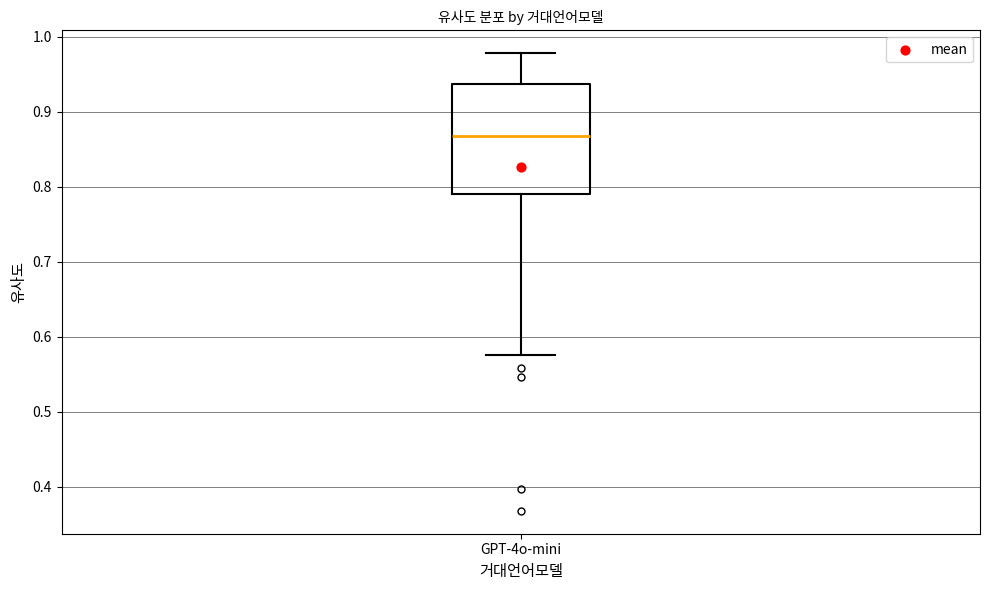

Read this box plot against the y-axis: the position of the median line, the range covered by the box, and the ends of both whiskers. The values are not printed on the chart, so give them approximately, as read against the axis.

median 0.87, box 0.79 to 0.94, whiskers 0.58 to 0.98